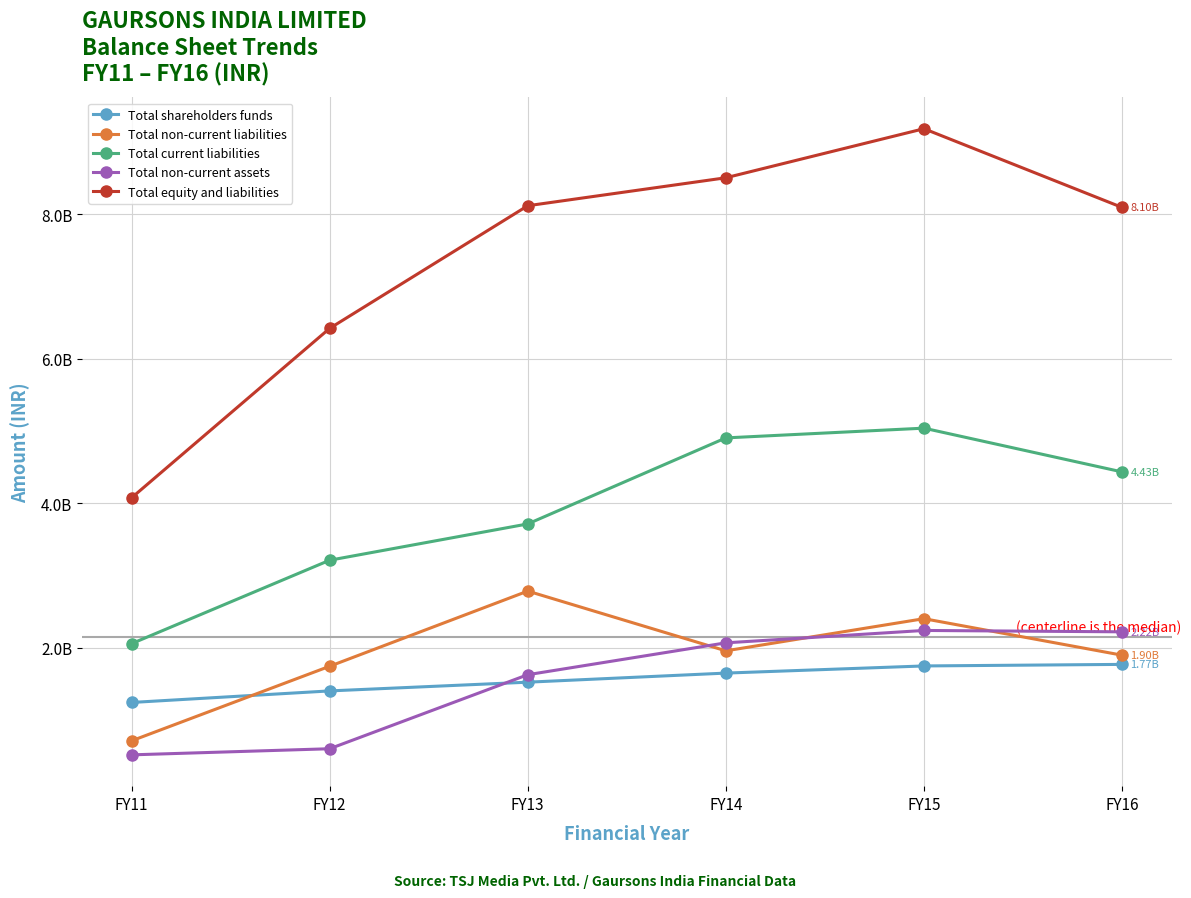

Is it true that Total current liabilities equals 3713738501 at FY13?

True